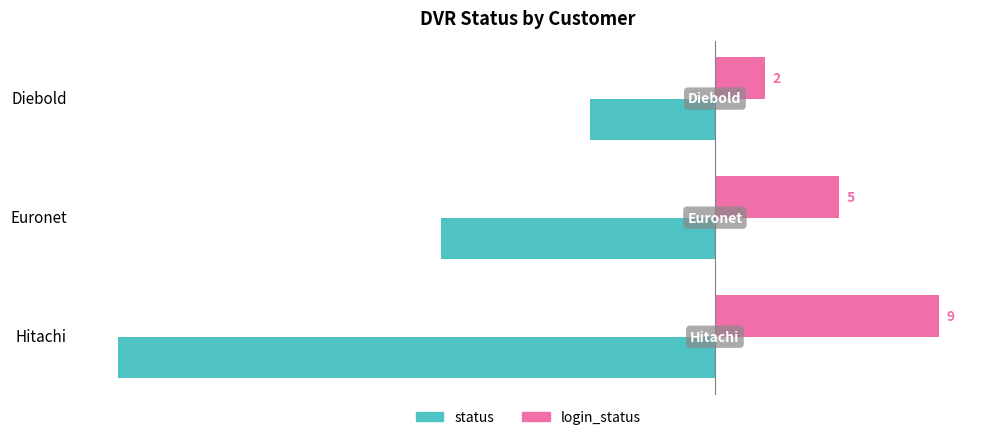

Is it true that status equals -5 at Diebold?

True